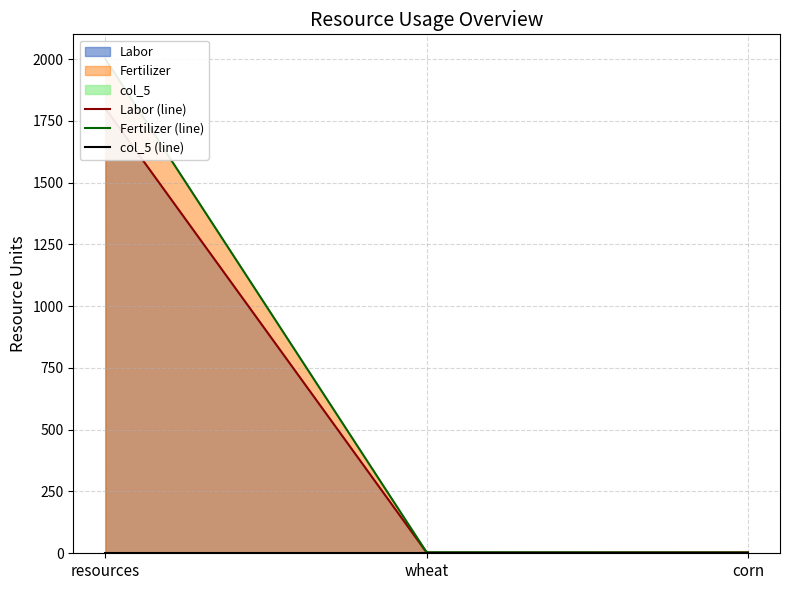

Between resources and corn, which series saw the biggest shift?

Fertilizer (line)